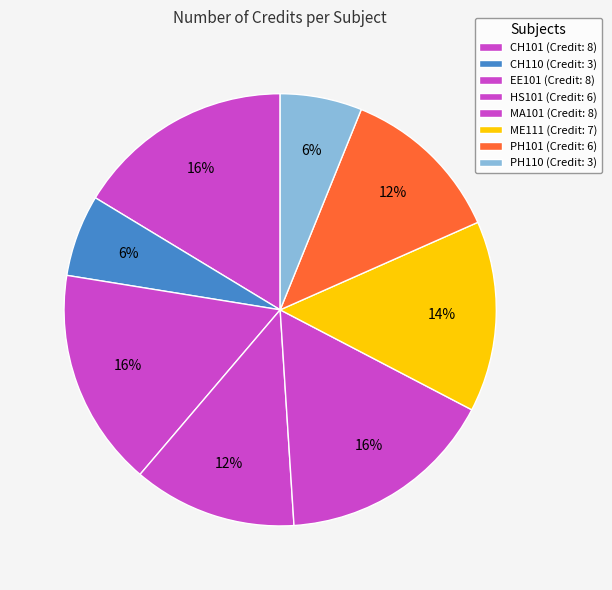

Is there a majority slice in this chart?

No